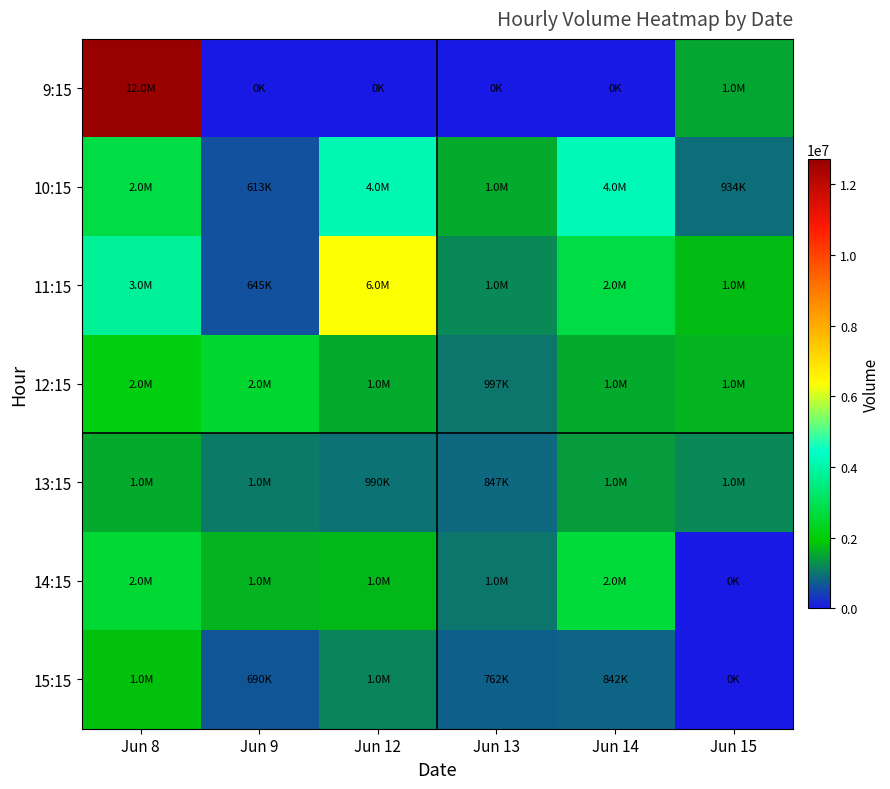

Reading right to left, list all the values displayed in this chart.

9:15: Jun 15=1527363	Jun 14=0	Jun 13=0	Jun 12=0	Jun 9=0	Jun 8=12714005
10:15: Jun 15=934467	Jun 14=4212758	Jun 13=1572474	Jun 12=4152379	Jun 9=613998	Jun 8=2743284
11:15: Jun 15=1738820	Jun 14=2772230	Jun 13=1212682	Jun 12=6308857	Jun 9=645094	Jun 8=3811047
12:15: Jun 15=1651724	Jun 14=1548948	Jun 13=997013	Jun 12=1560170	Jun 9=2487546	Jun 8=2116948
13:15: Jun 15=1227095	Jun 14=1401215	Jun 13=847355	Jun 12=990213	Jun 9=1055092	Jun 8=1588238
14:15: Jun 15=0	Jun 14=2656585	Jun 13=1012600	Jun 12=1701797	Jun 9=1653625	Jun 8=2577802
15:15: Jun 15=0	Jun 14=842044	Jun 13=762937	Jun 12=1146729	Jun 9=690205	Jun 8=1828989